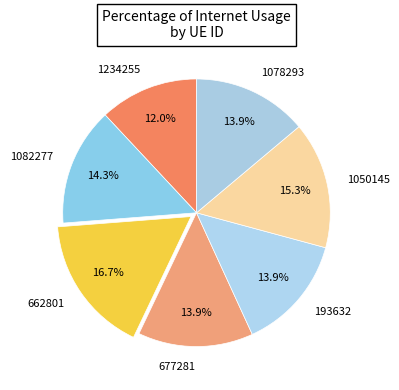

How many slices are in this pie chart?

7